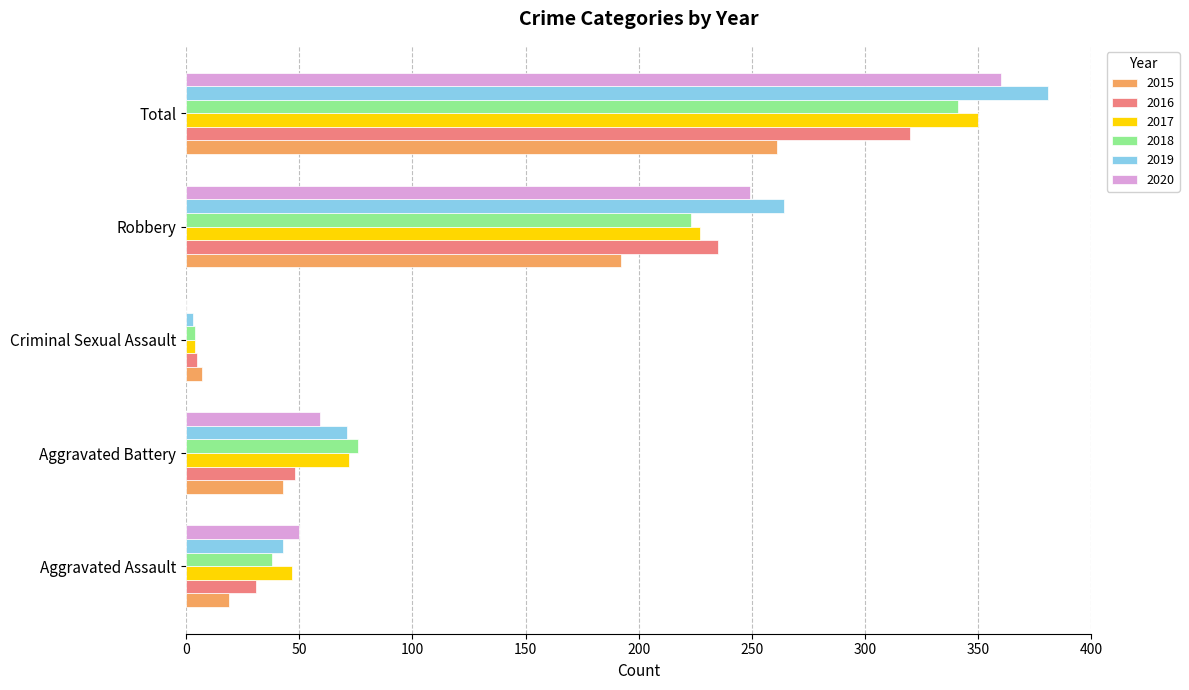

Between Criminal Sexual Assault and Robbery, which series saw the biggest shift?

2019